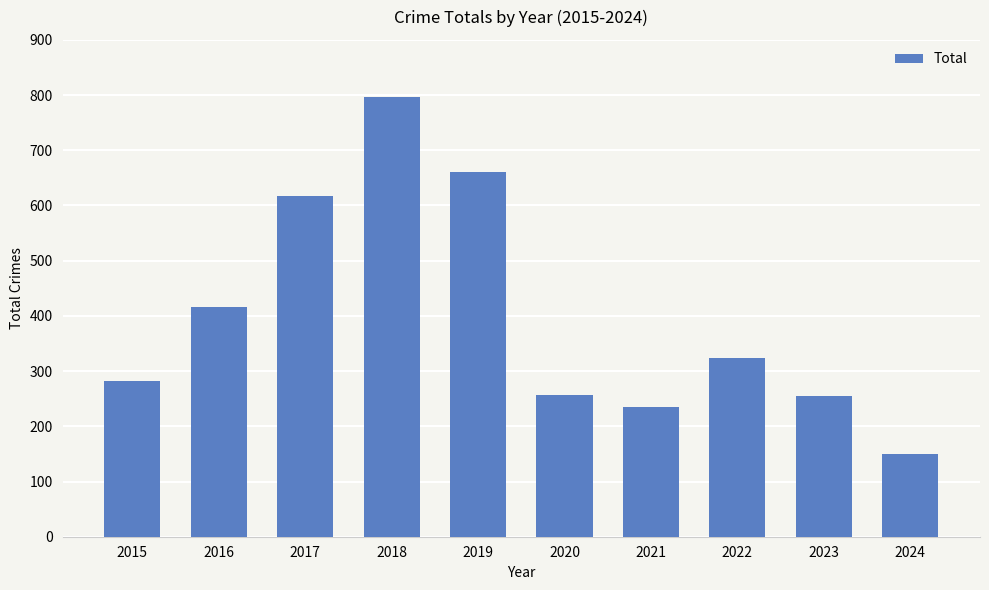

Approximately how many times larger is the value at 2017 compared to 2022?

1.9